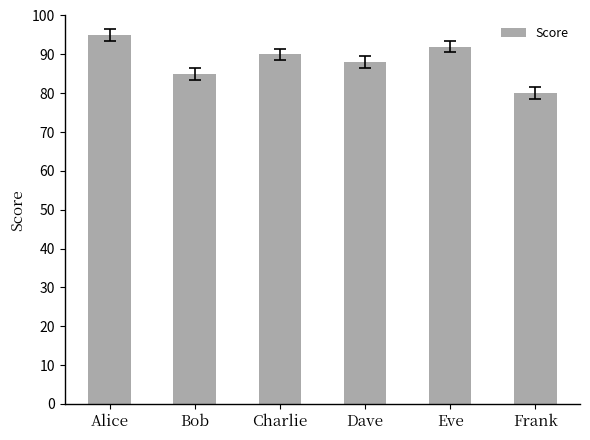

True or false: the data shows 22 at Frank.

False